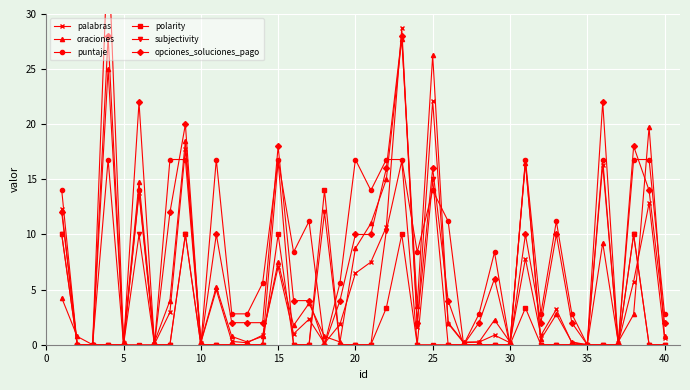

Which series has the largest range (max minus min)?

palabras